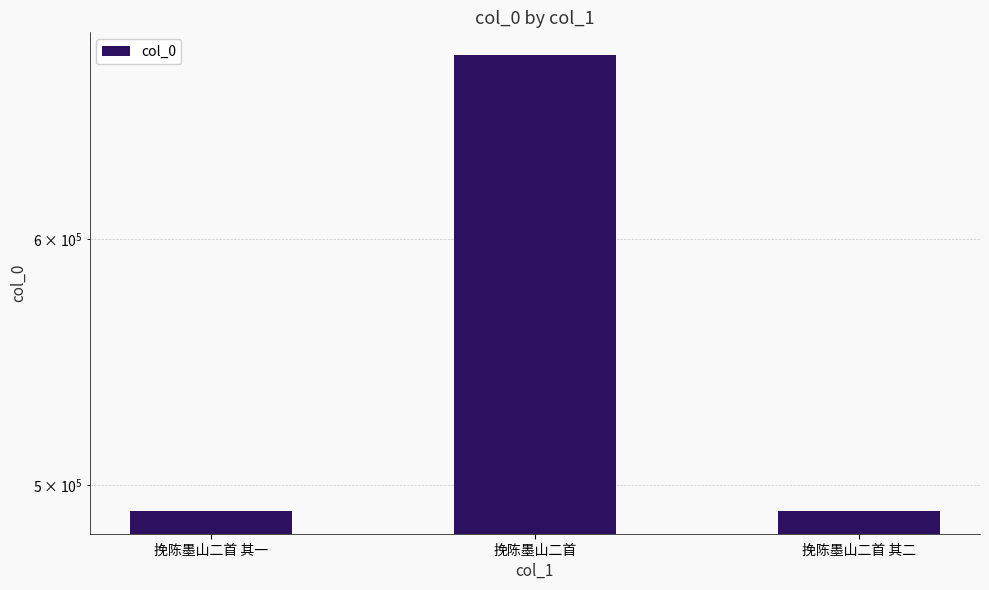

What is the change in value from 挽陈墨山二首 其一 to 挽陈墨山二首?

+197731